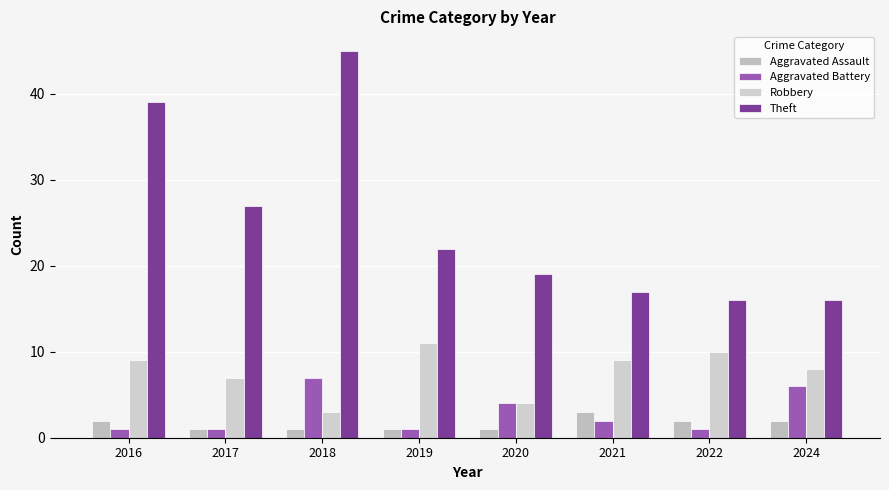

Which series changed the most between 2016 and 2024?

Theft